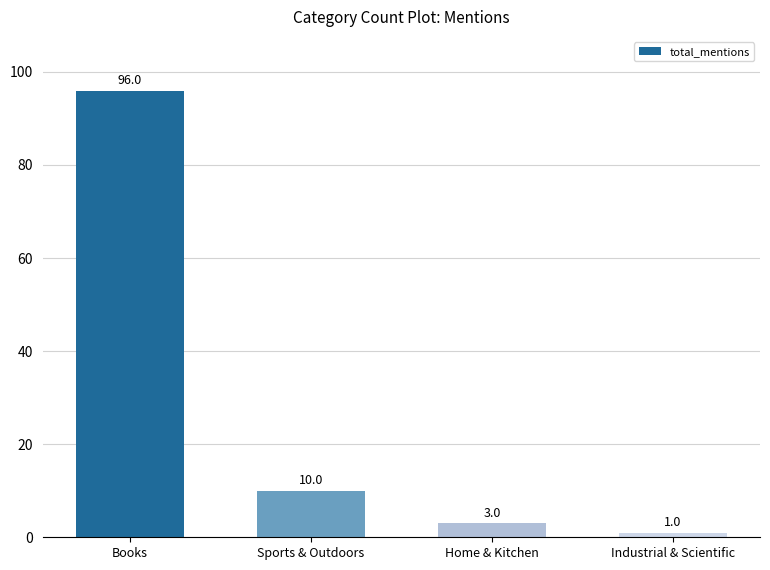

Which category has the highest value across all series?

Books